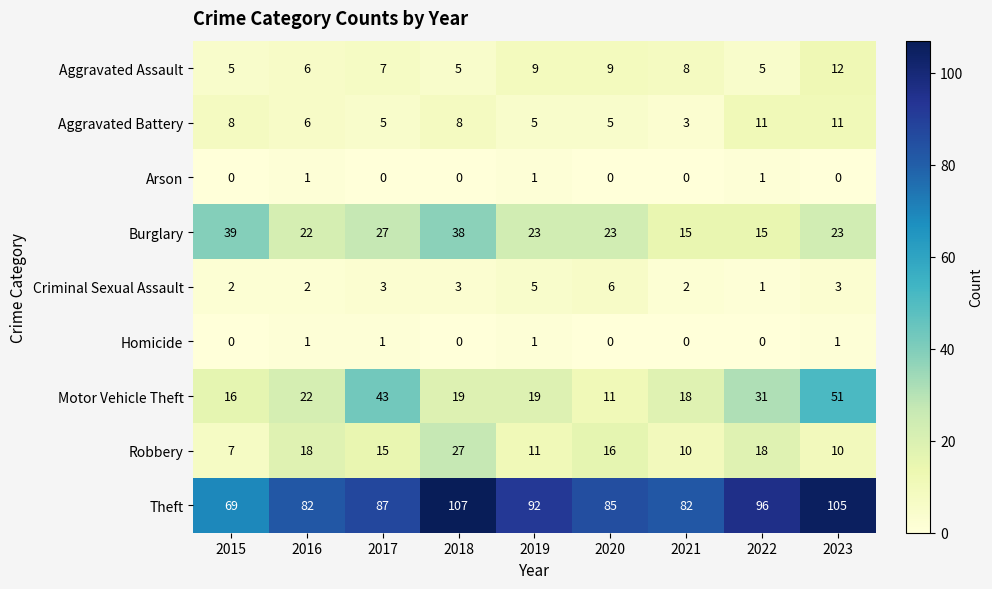

Is it true that Theft equals 18 at 2021?

False